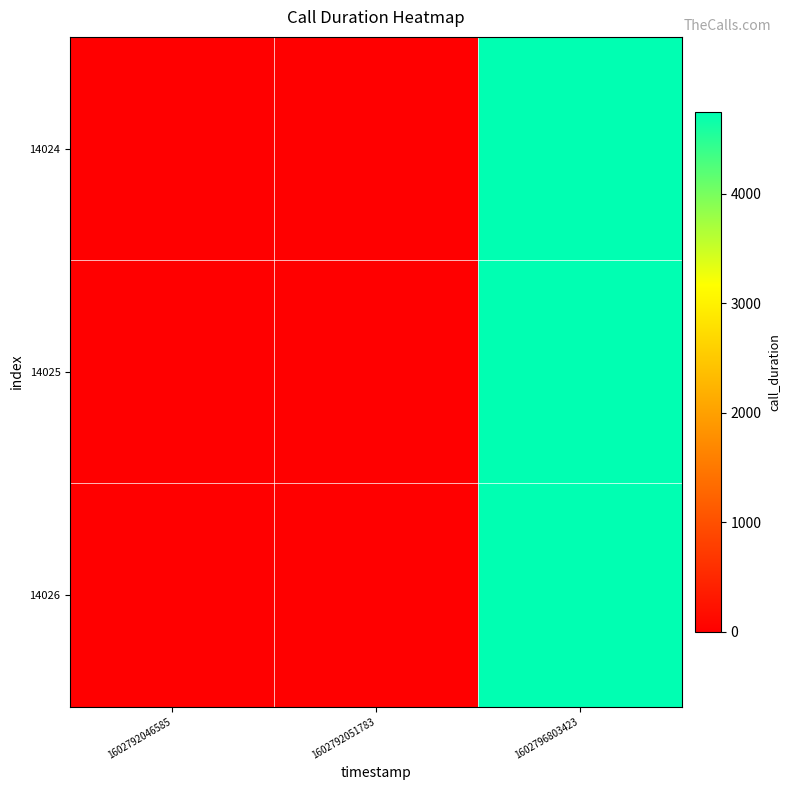

Count the number of categories in the chart.

3